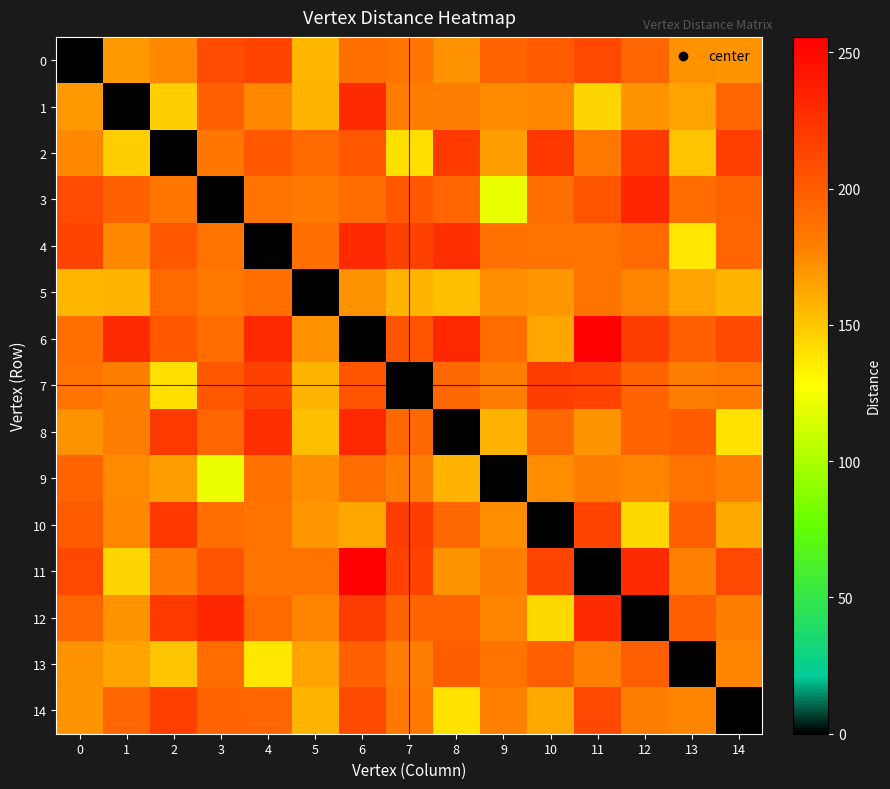

Reading right to left, what are all the values shown in this chart?

0: 14=170.2	13=171.6	12=193.8	11=211.2	10=200.6	9=195.3	8=171.7	7=184.8	6=188.4	5=156.1	4=213.8	3=209.5	2=175.6	1=168.2	0=0.0
1: 14=194.4	13=164.8	12=170.3	11=144.1	10=175.4	9=174.0	8=179.9	7=179.5	6=229.6	5=157.2	4=175.1	3=197.6	2=147.1	1=0.0	0=168.2
2: 14=217.0	13=151.4	12=219.7	11=183.2	10=221.3	9=166.6	8=220.2	7=140.0	6=202.7	5=192.6	4=202.7	3=184.5	2=0.0	1=147.1	0=175.6
3: 14=195.4	13=190.0	12=232.6	11=204.0	10=188.8	9=120.9	8=194.7	7=202.9	6=190.3	5=183.7	4=186.1	3=0.0	2=184.5	1=197.6	0=209.5
4: 14=194.6	13=137.7	12=192.3	11=184.9	10=185.4	9=187.5	8=227.4	7=216.2	6=230.6	5=188.8	4=0.0	3=186.1	2=202.7	1=175.1	0=213.8
5: 14=157.1	13=164.6	12=176.5	11=185.9	10=169.4	9=172.5	8=153.6	7=157.8	6=171.6	5=0.0	4=188.8	3=183.7	2=192.6	1=157.2	0=156.1
6: 14=210.5	13=197.1	12=218.0	11=255.7	10=163.6	9=189.8	8=231.4	7=204.0	6=0.0	5=171.6	4=230.6	3=190.3	2=202.7	1=229.6	0=188.4
7: 14=182.8	13=180.4	12=194.9	11=215.5	10=217.9	9=179.8	8=193.2	7=0.0	6=204.0	5=157.8	4=216.2	3=202.9	2=140.0	1=179.5	0=184.8
8: 14=139.4	13=199.3	12=195.3	11=170.3	10=192.8	9=158.0	8=0.0	7=193.2	6=231.4	5=153.6	4=227.4	3=194.7	2=220.2	1=179.9	0=171.7
9: 14=178.2	13=185.6	12=176.3	11=178.9	10=173.1	9=0.0	8=158.0	7=179.8	6=189.8	5=172.5	4=187.5	3=120.9	2=166.6	1=174.0	0=195.3
10: 14=162.3	13=198.0	12=143.7	11=214.6	10=0.0	9=173.1	8=192.8	7=217.9	6=163.6	5=169.4	4=185.4	3=188.8	2=221.3	1=175.4	0=200.6
11: 14=211.6	13=178.2	12=228.8	11=0.0	10=214.6	9=178.9	8=170.3	7=215.5	6=255.7	5=185.9	4=184.9	3=204.0	2=183.2	1=144.1	0=211.2
12: 14=179.6	13=198.2	12=0.0	11=228.8	10=143.7	9=176.3	8=195.3	7=194.9	6=218.0	5=176.5	4=192.3	3=232.6	2=219.7	1=170.3	0=193.8
13: 14=176.2	13=0.0	12=198.2	11=178.2	10=198.0	9=185.6	8=199.3	7=180.4	6=197.1	5=164.6	4=137.7	3=190.0	2=151.4	1=164.8	0=171.6
14: 14=0.0	13=176.2	12=179.6	11=211.6	10=162.3	9=178.2	8=139.4	7=182.8	6=210.5	5=157.1	4=194.6	3=195.4	2=217.0	1=194.4	0=170.2